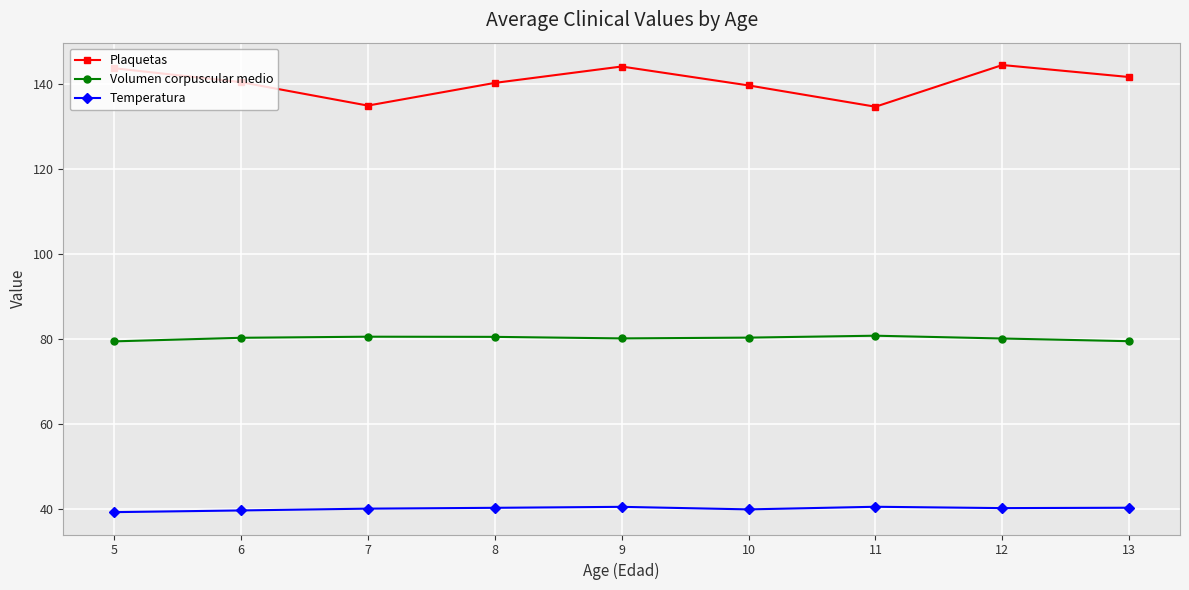

The Temperatura series shows 39.2 at 5. True or false?

True